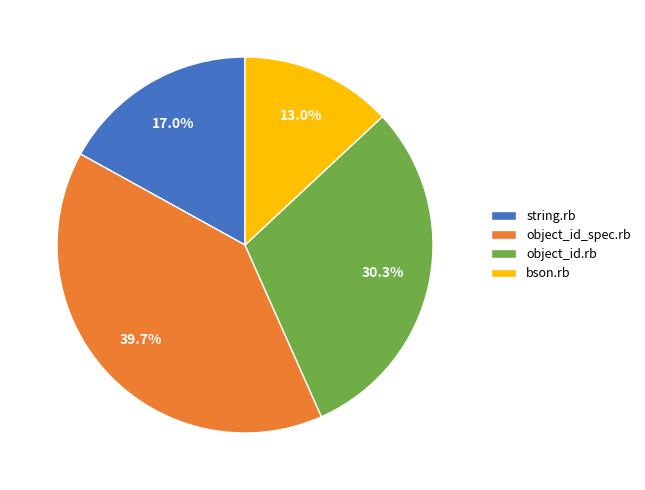

Combined, what portion of the pie is string.rb and object_id_spec.rb?

56.7%